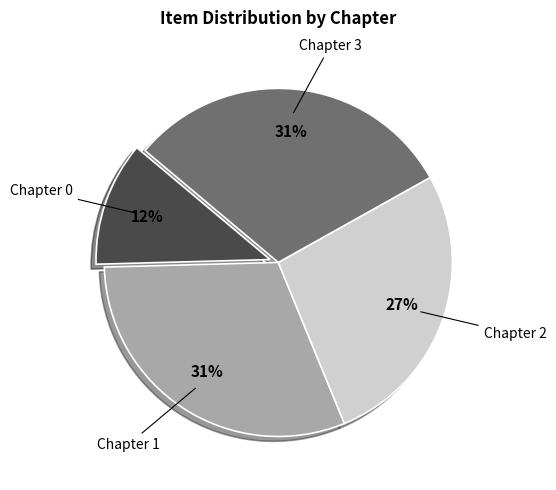

Does any single category account for the majority?

No